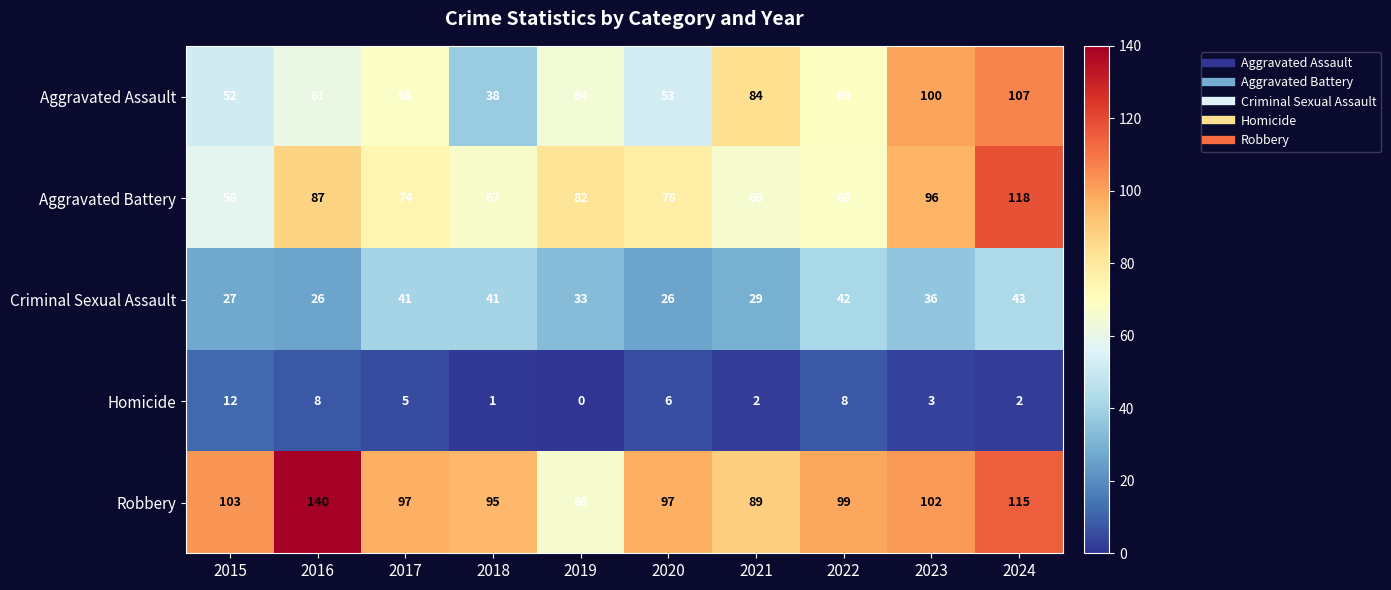

Is it true that Homicide equals 6 at 2020?

True